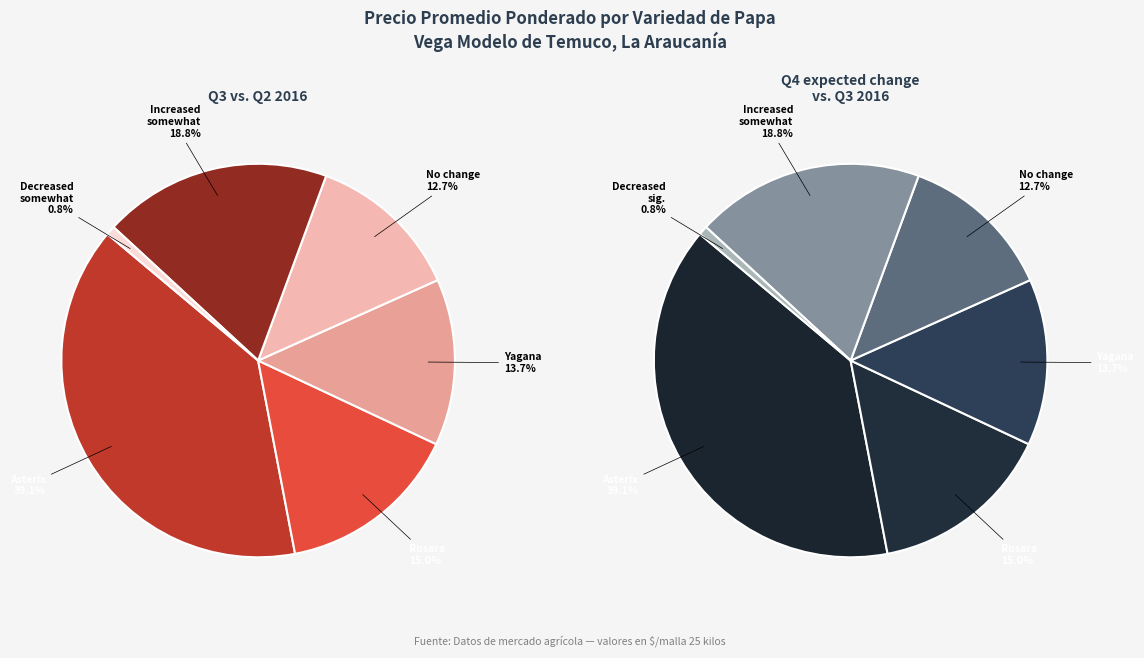

To the nearest percent, what is the difference between the Asterix and Yagana slice percentages?

26%